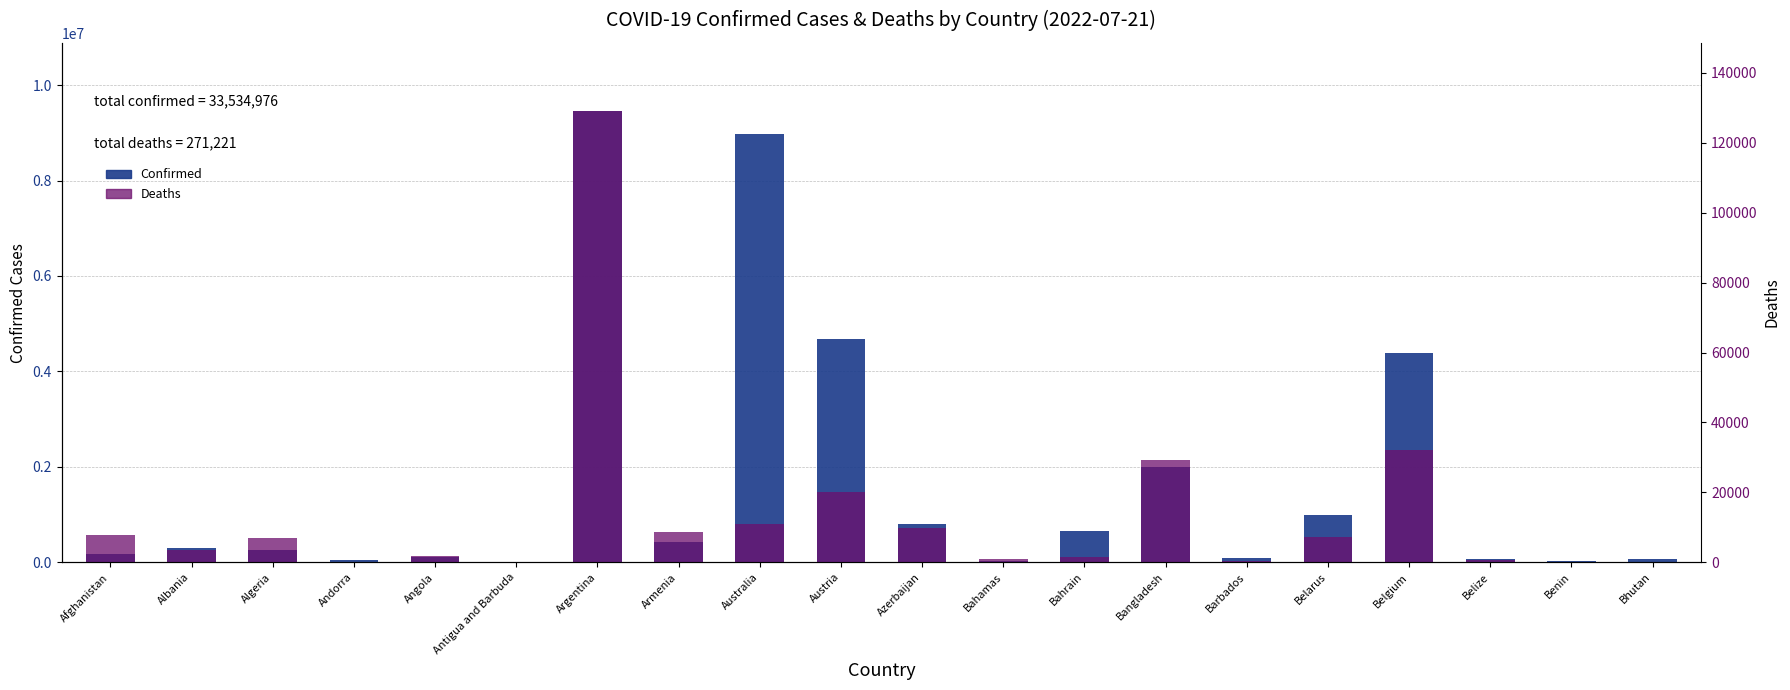

What is the sum of the Deaths values at Bangladesh and Andorra?

29403